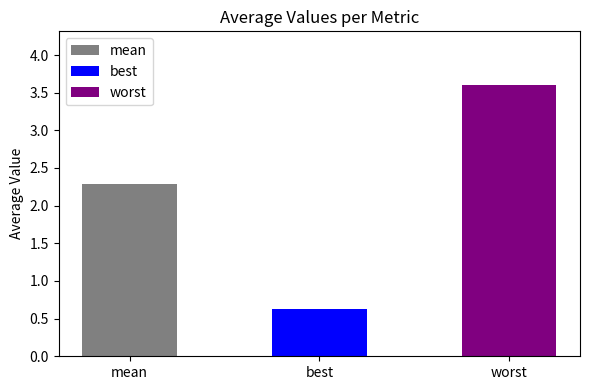

True or false: the data shows 0.3 at best.

False